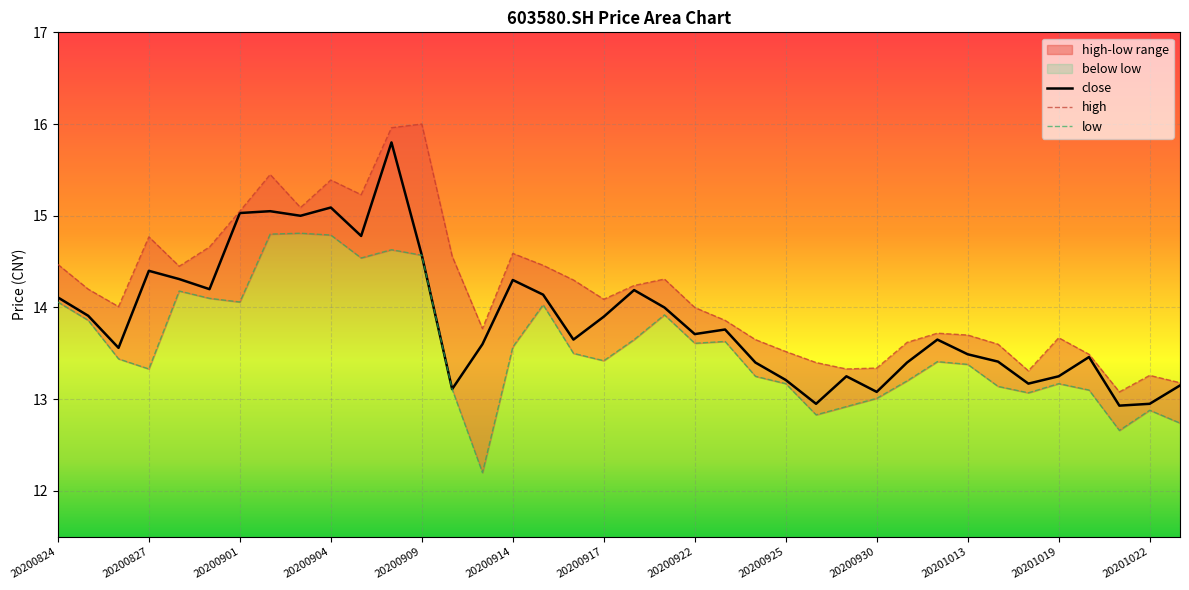

True or false: low and high intersect in this chart.

False